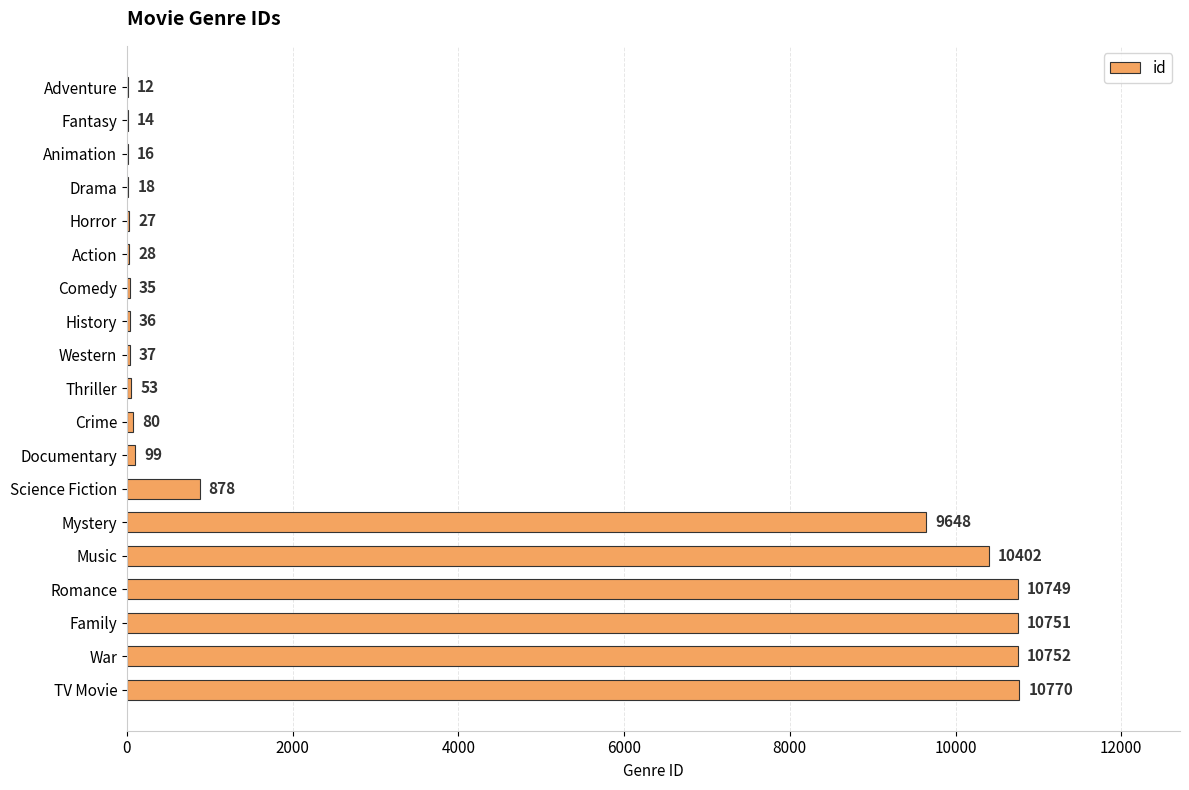

What is the maximum value shown in the chart?

10770